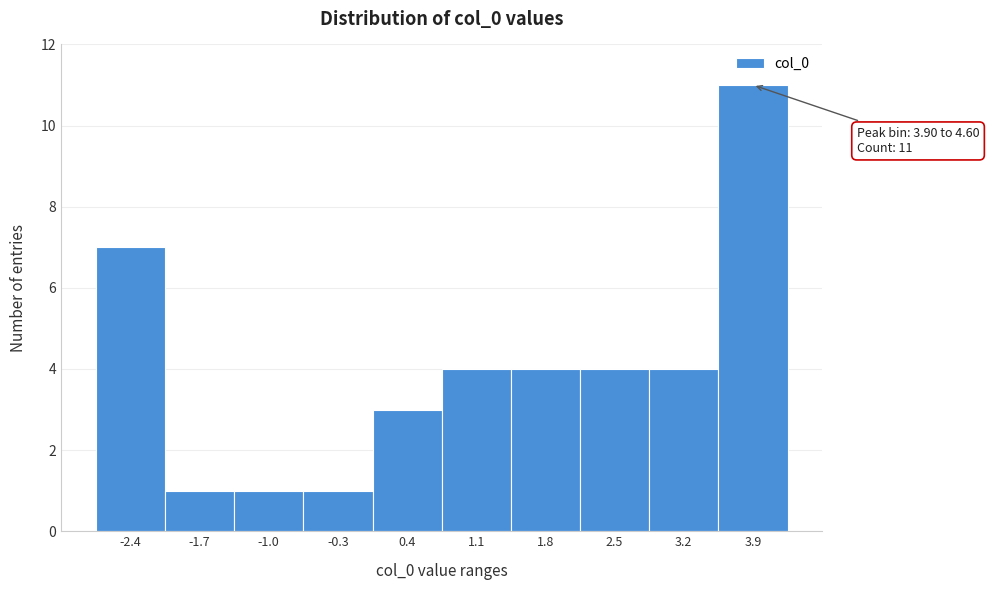

Reading right to left, transcribe all the data shown in this chart.

3.9=11	3.2=4	2.5=4	1.8=4	1.1=4	0.4=3	-0.3=1	-1.0=1	-1.7=1	-2.4=7